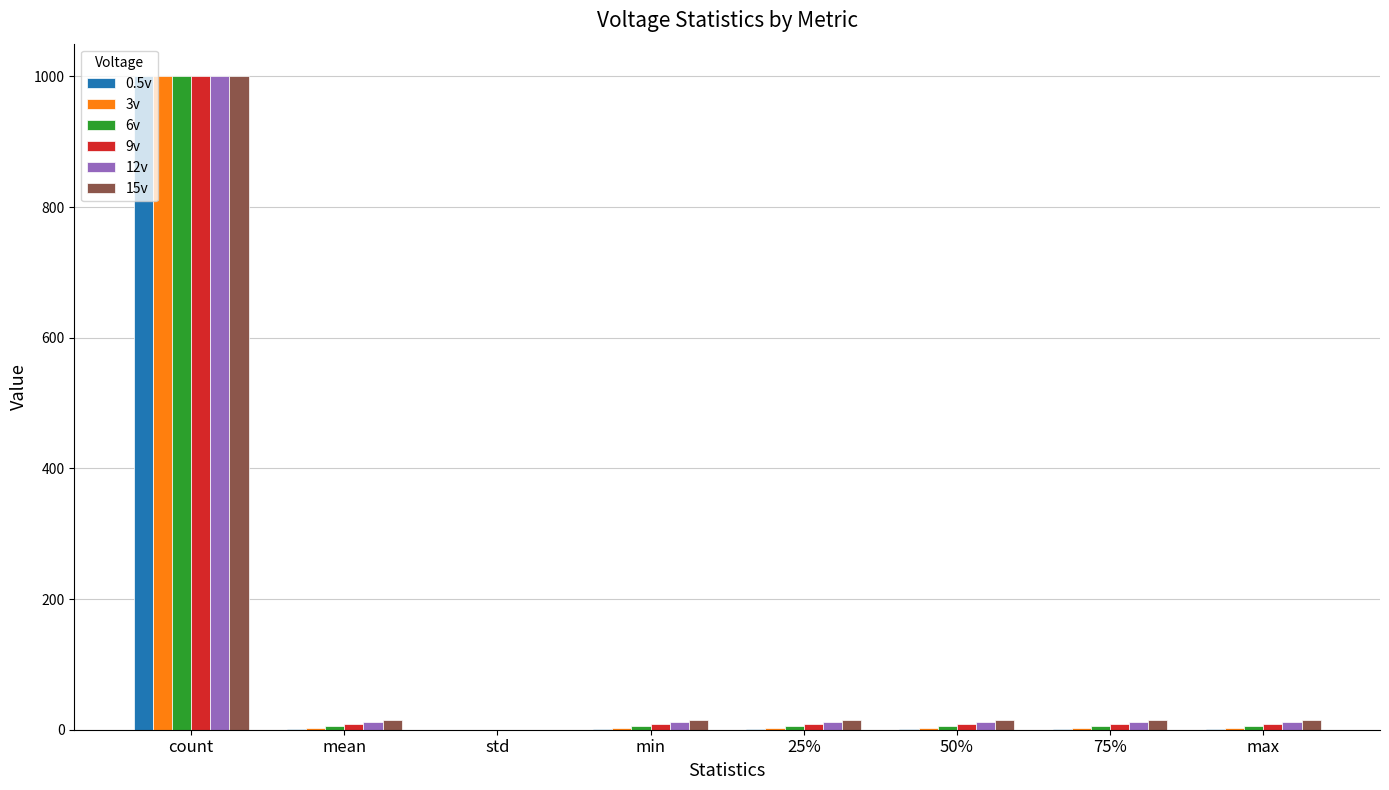

What is the total value across all series at count?

6000.0